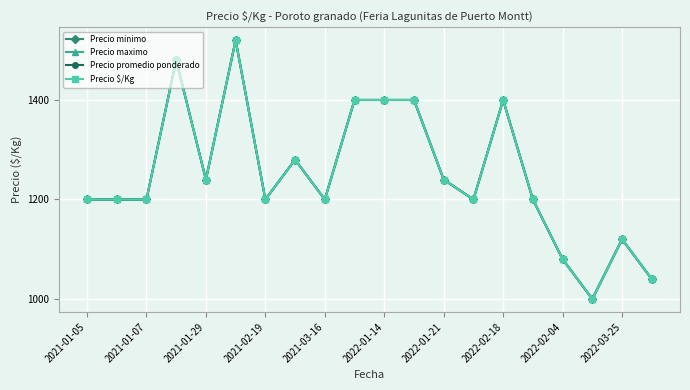

Does the chart have visible grid lines?

Yes